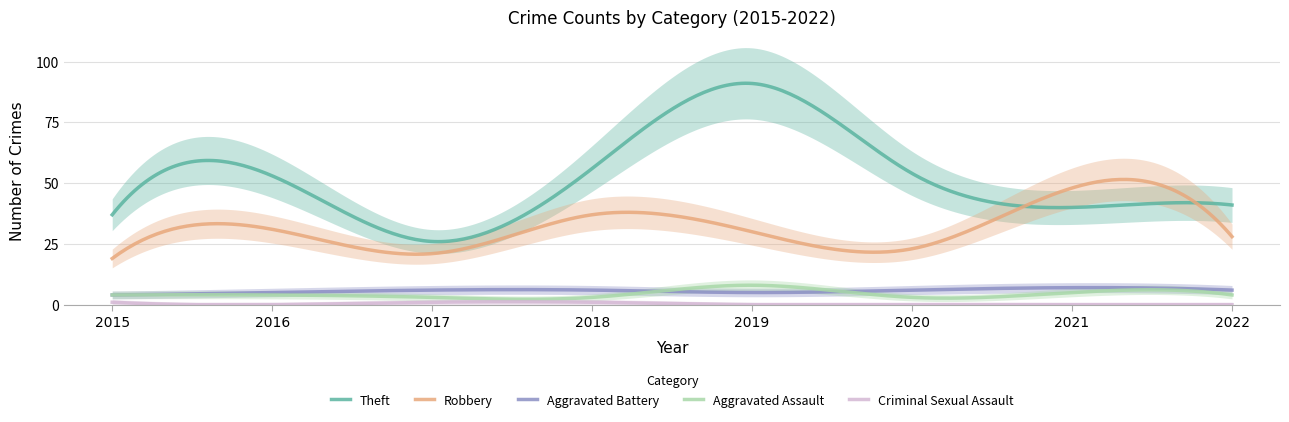

Which has a higher value, 2019 or 2020?

2019